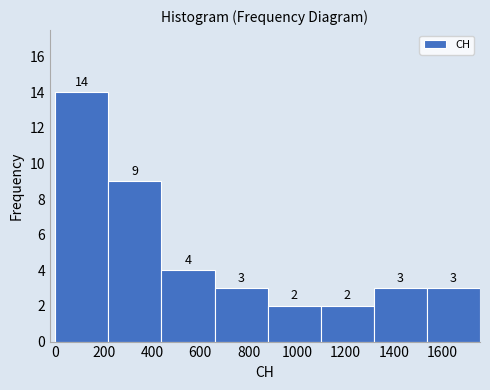

Reading left to right, list every bar in this chart as the range it spans on the x-axis followed by its height. The bar edges are not printed on the chart, so give them approximately, as read against the axis.

0 to 220: 14
220 to 440: 9
440 to 660: 4
660 to 880: 3
880 to 1100: 2
1100 to 1320: 2
1320 to 1540: 3
1540 to 1760: 3